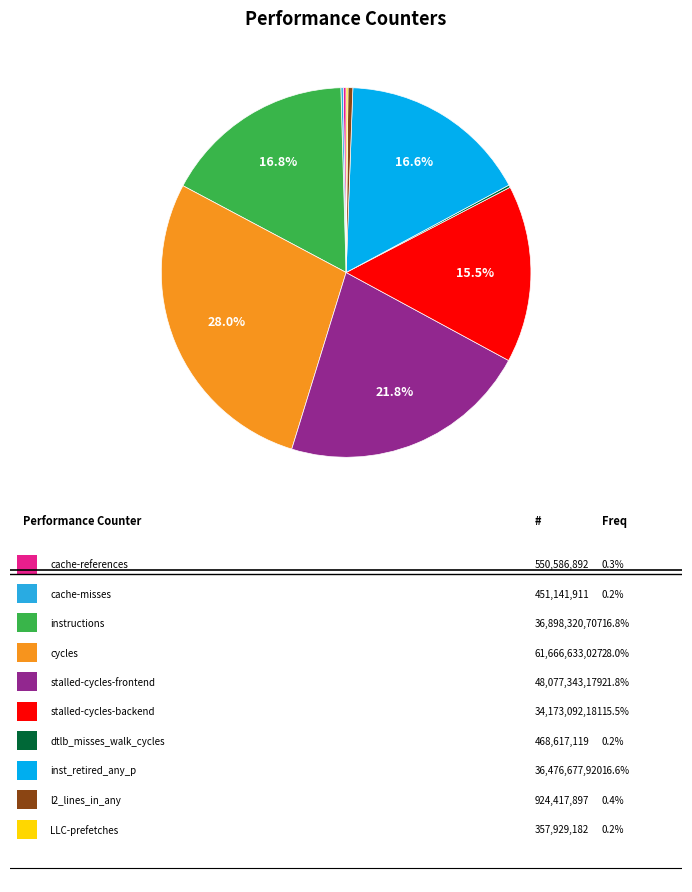

Is there a majority slice in this chart?

No